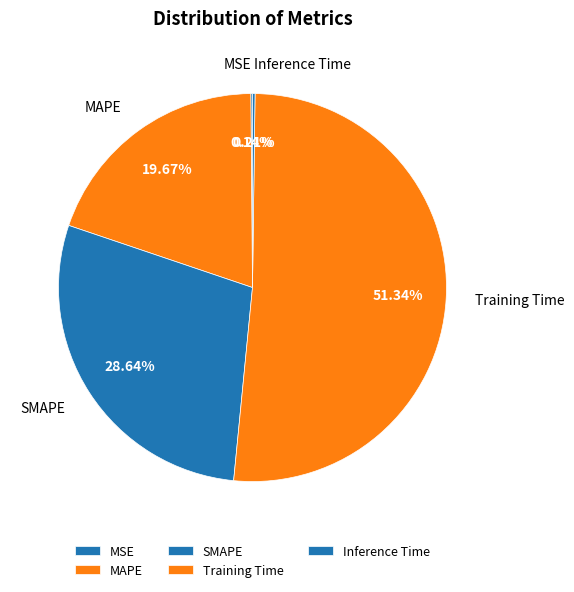

Is Training Time the majority of the pie?

Yes